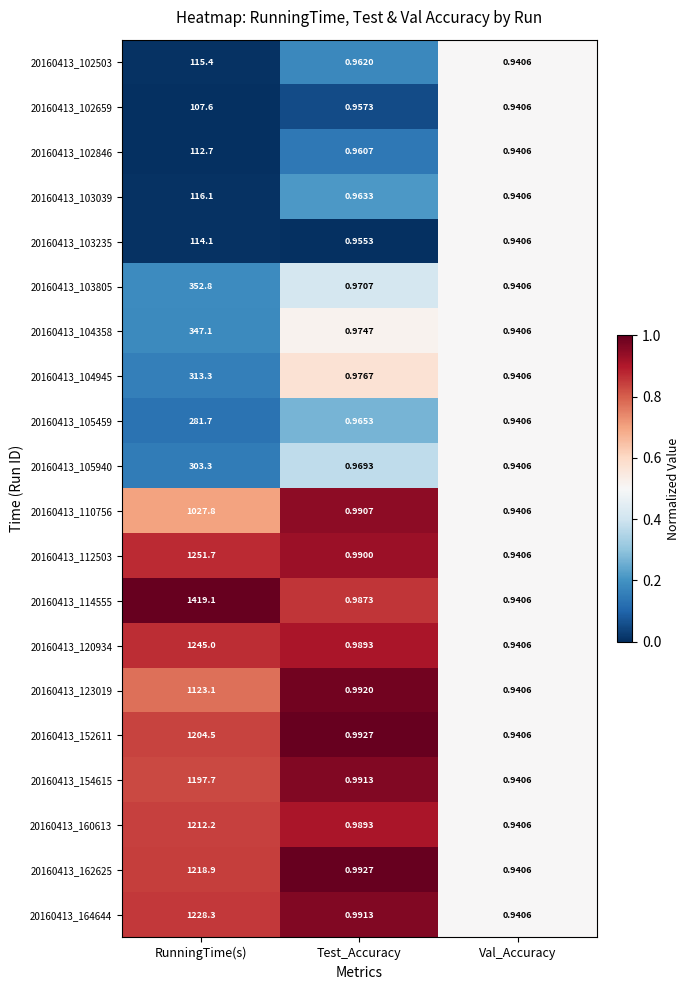

How many data points does each series have?

3